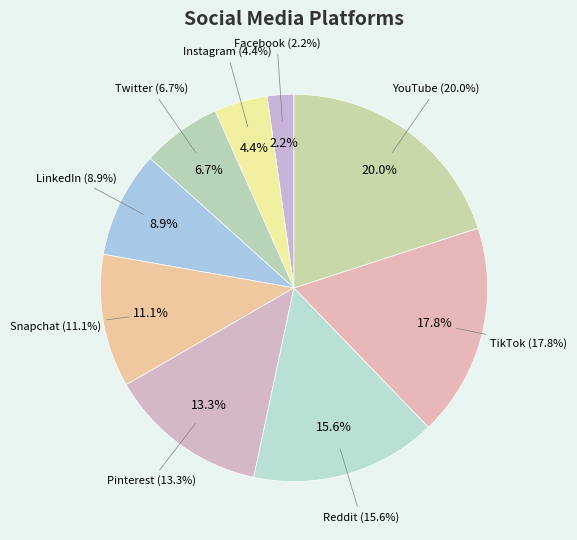

To the nearest percent, what is the average slice percentage?

11%